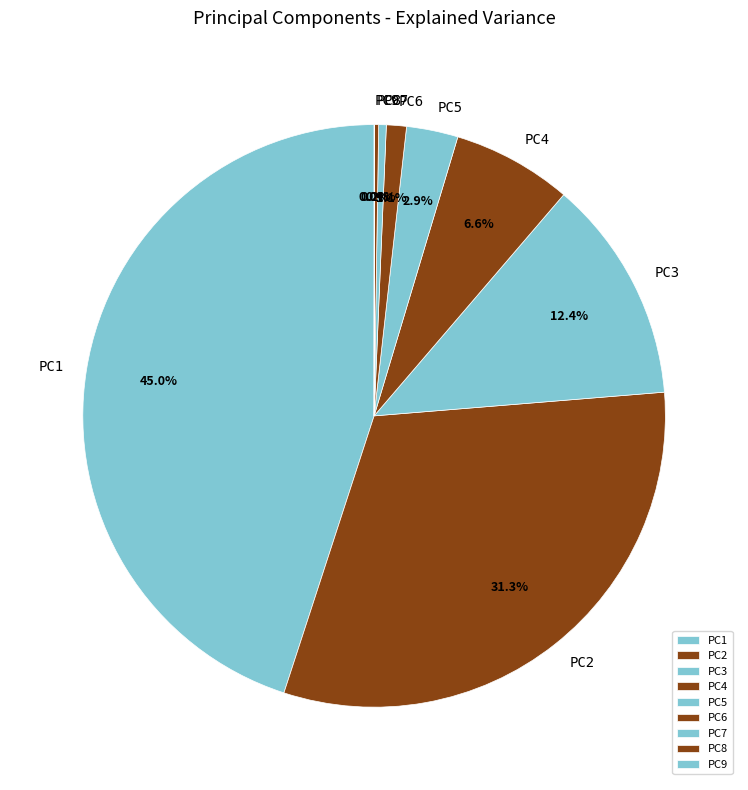

Which category has the biggest portion of the pie?

PC1